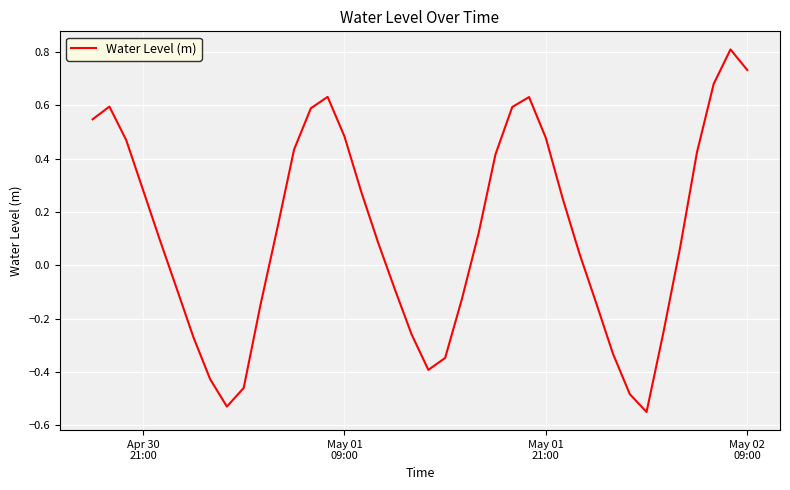

What is the greatest value displayed?

0.8